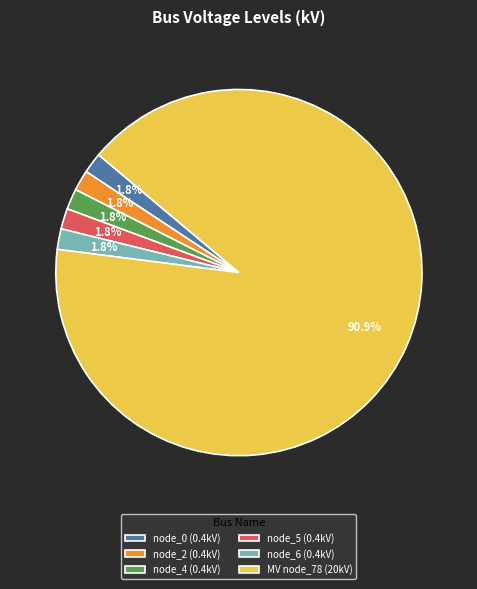

How many slices are in this pie chart?

6